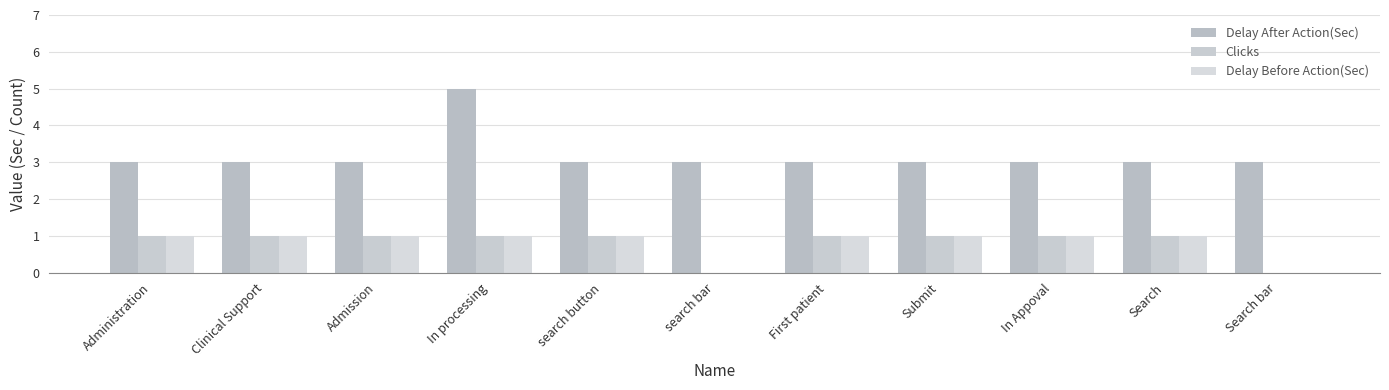

At which category does the chart reach its minimum across all series?

search bar